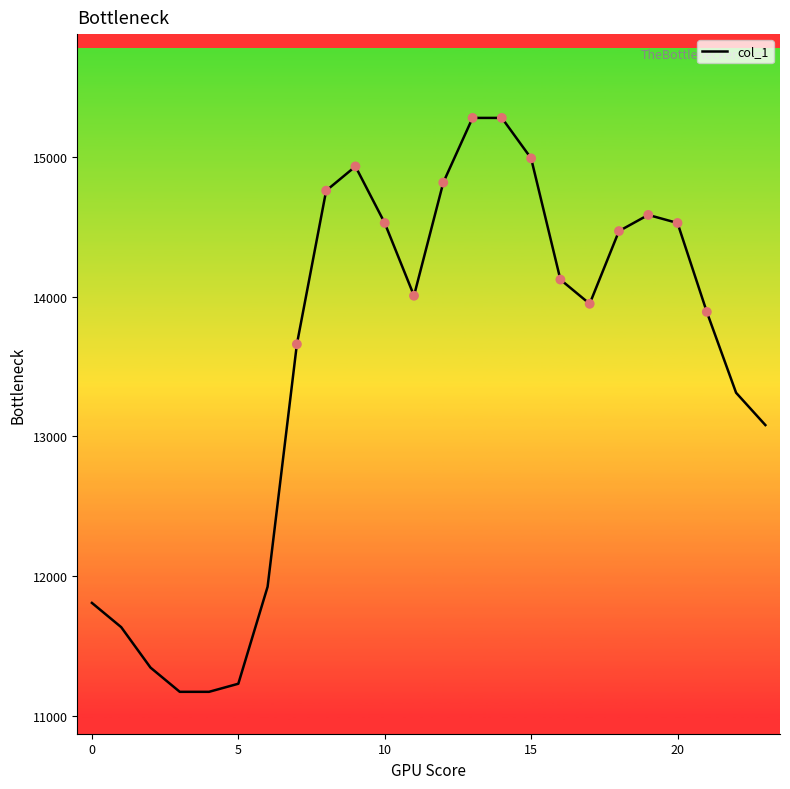

What is the maximum value shown in the chart?

15279.7